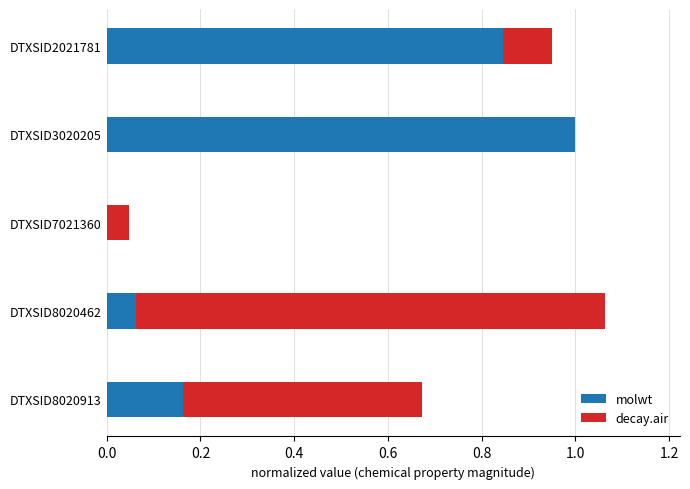

At which category is the sum across all series the highest?

DTXSID8020462